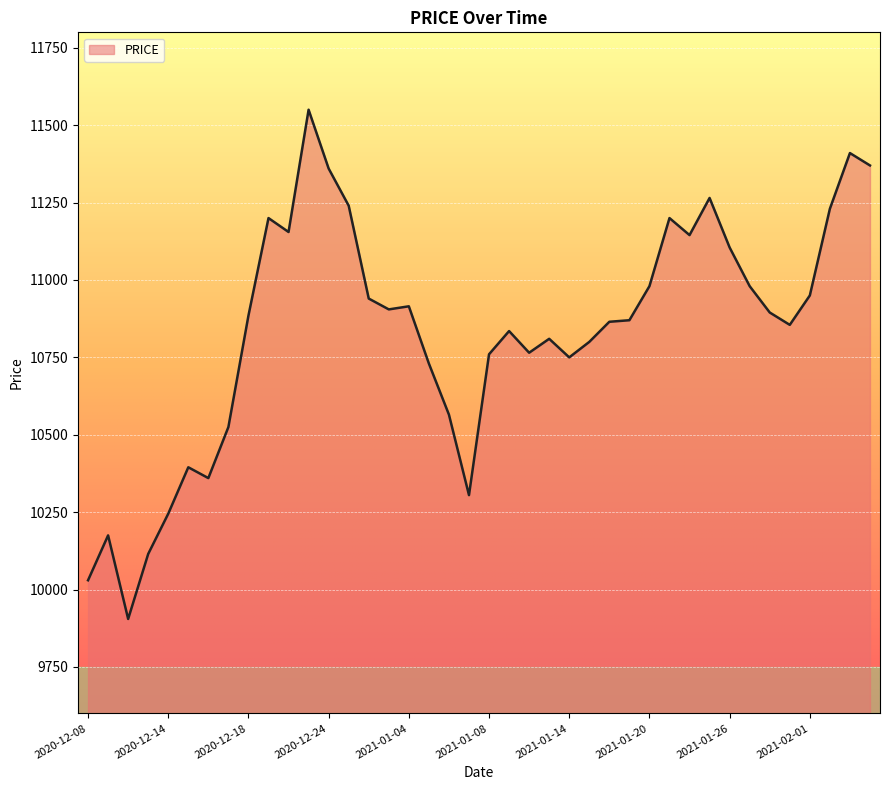

What is the minimum value shown in the chart?

9905